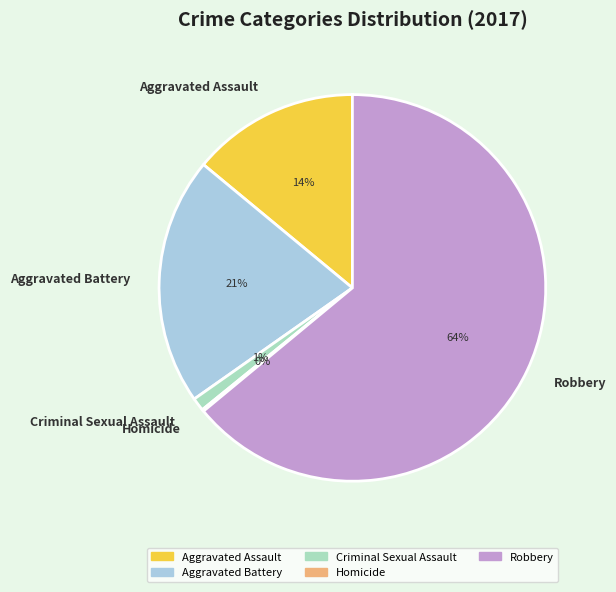

To the nearest percent, what is the combined percentage of Aggravated Assault and Criminal Sexual Assault?

15%